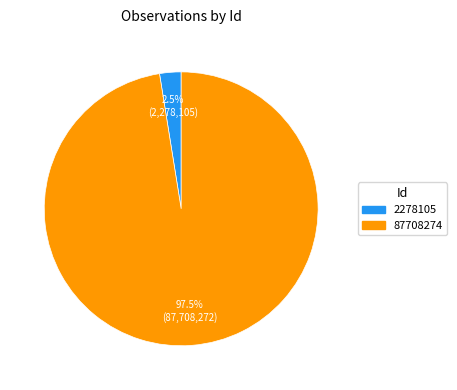

Does 2278105 account for over 50% of the chart?

No